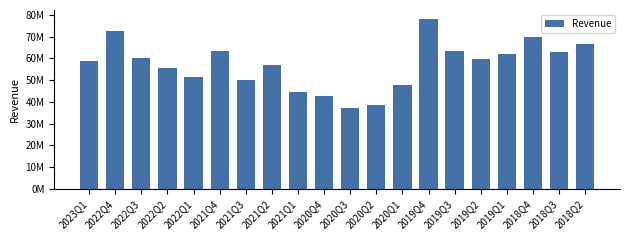

Which label corresponds to the largest value in the chart?

2019Q4